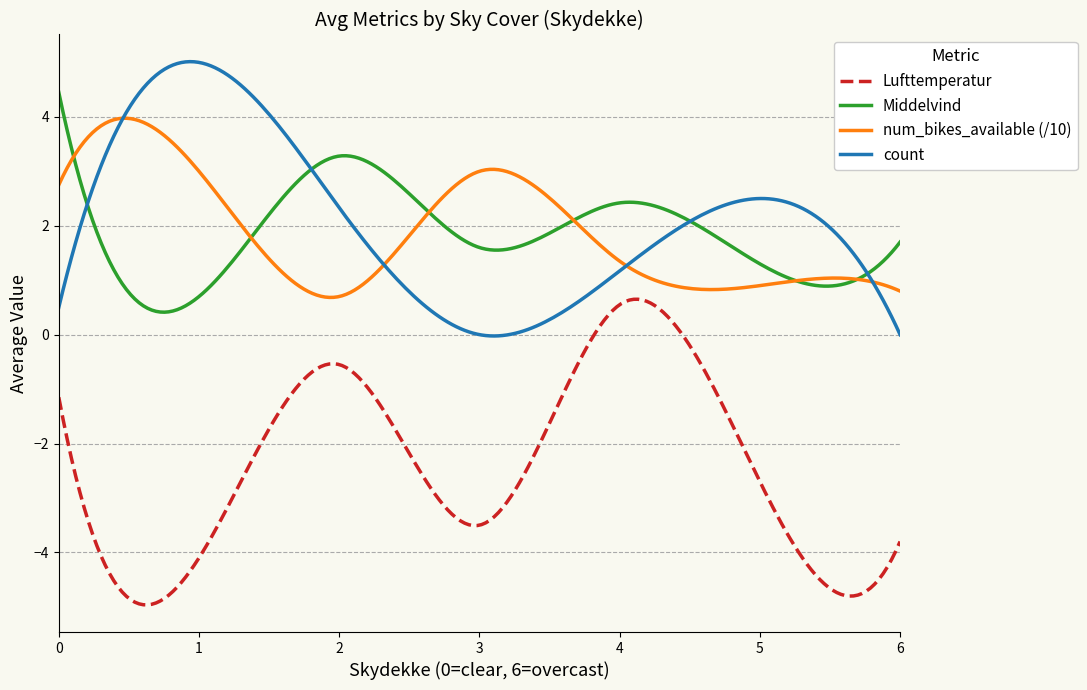

What is the maximum value shown in the chart?

5.0